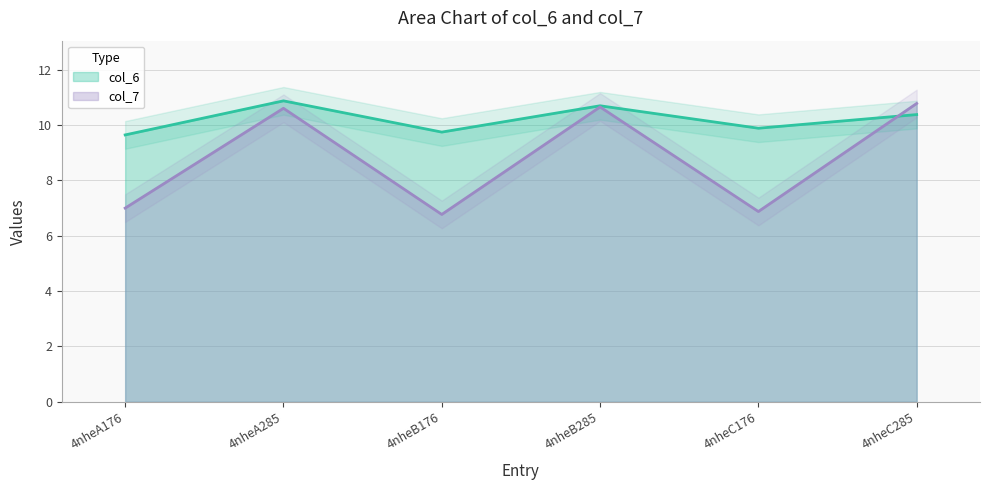

At how many categories does at least one series exceed 6?

6